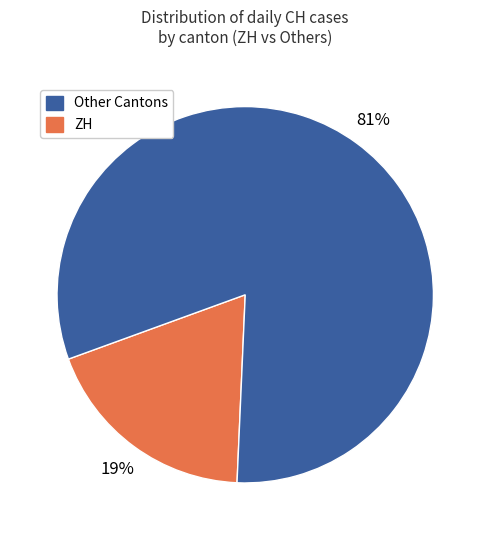

To the nearest percent, what is the average slice percentage?

50%